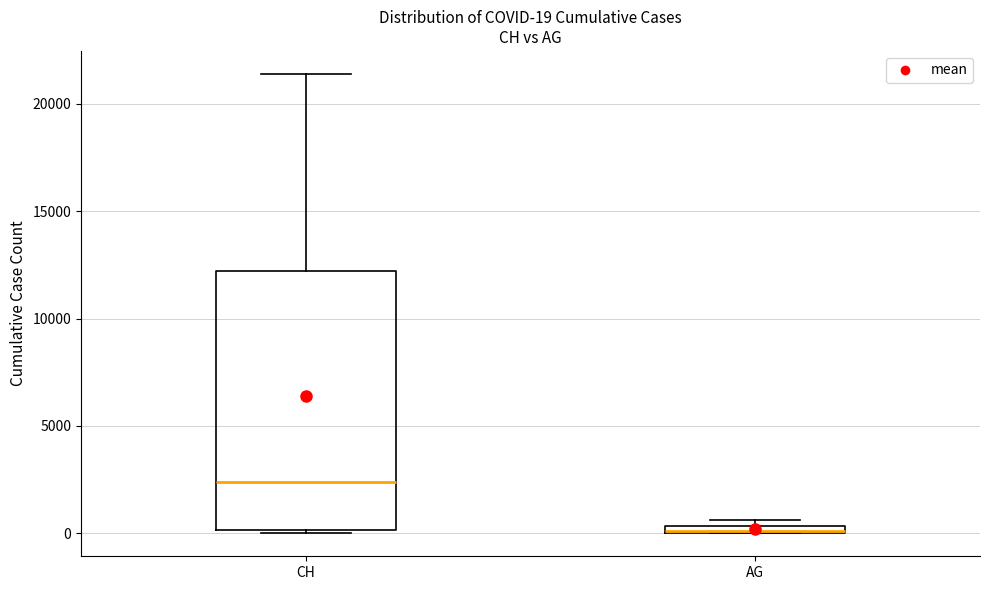

Comparing the boxes themselves (not the whiskers), which one is the tallest?

CH